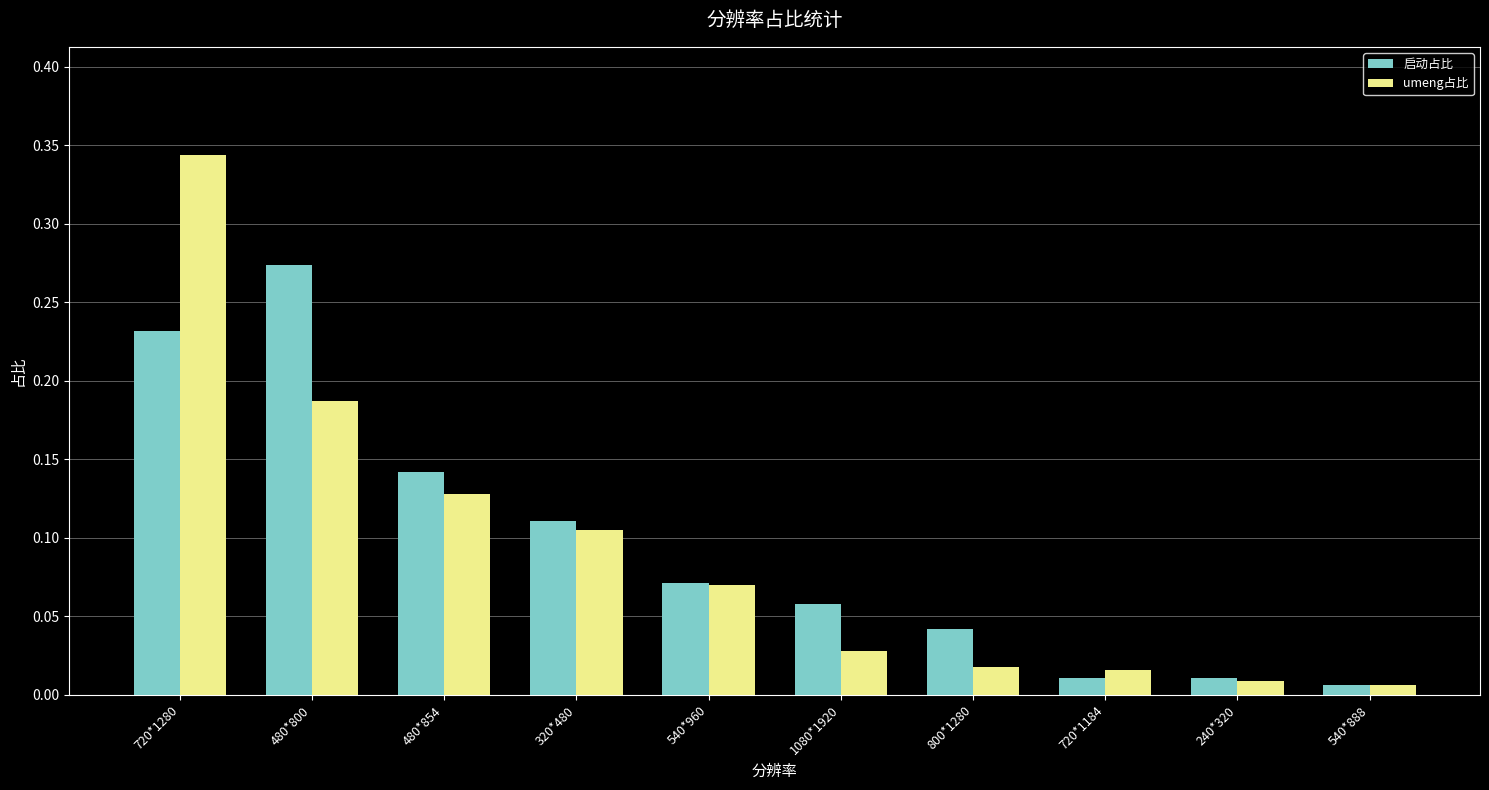

Which series changed the most between 480*854 and 240*320?

启动占比